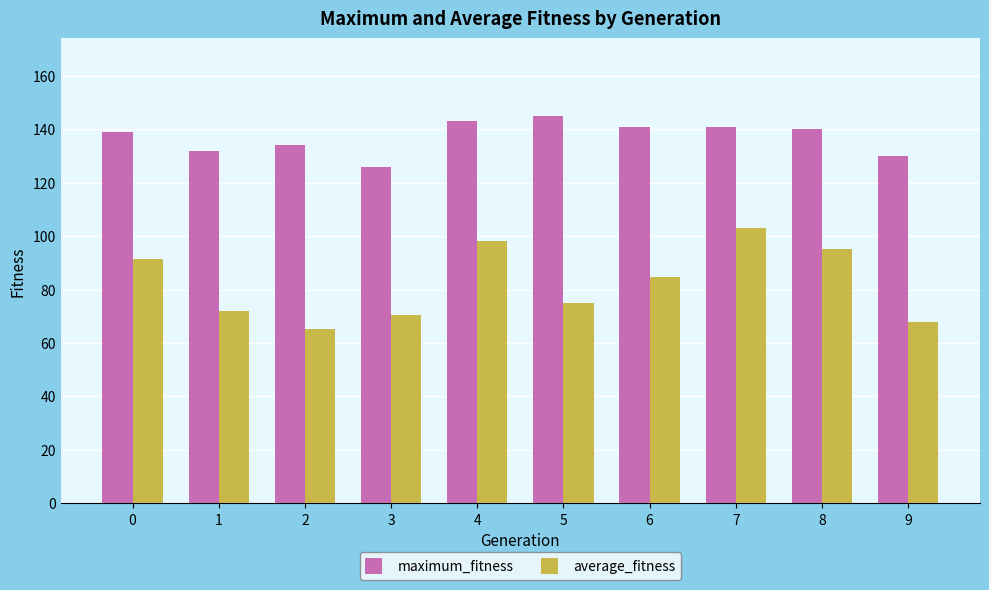

At how many categories does at least one series exceed 72?

10